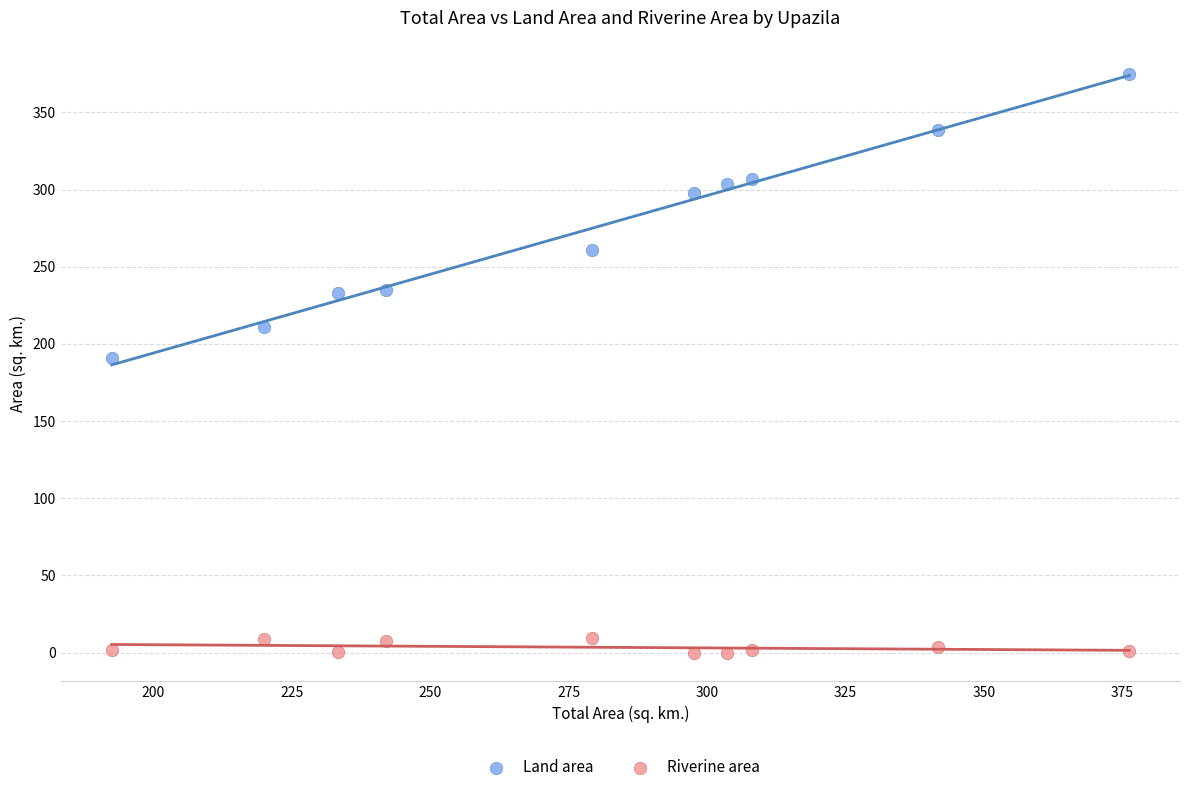

Which series contains the highest Y value?

Land area